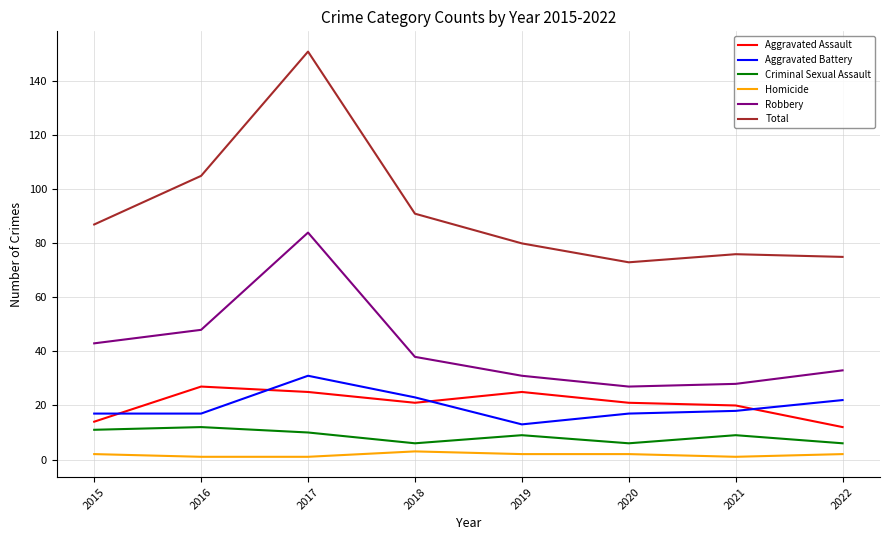

True or false: Aggravated Battery and Robbery intersect in this chart.

False